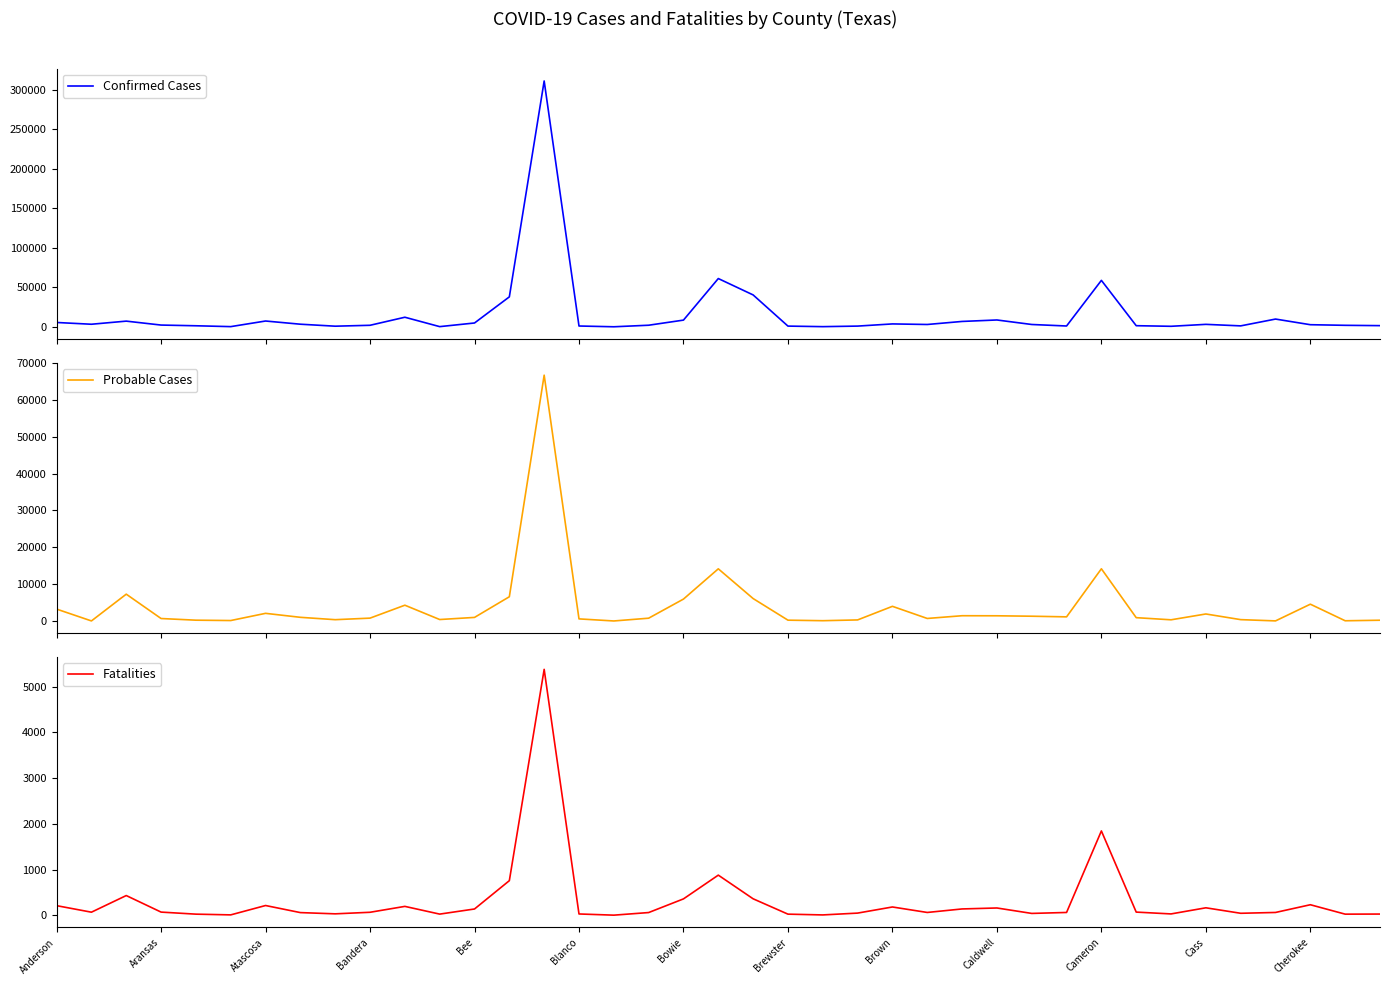

At which label is Fatalities closest to 2691?

Cameron